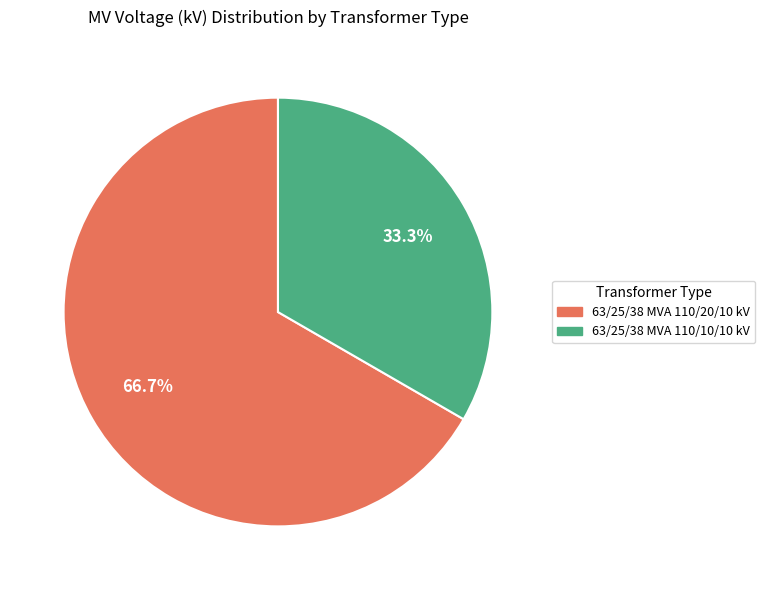

Which category has the smallest portion of the pie?

63/25/38 MVA 110/10/10 kV